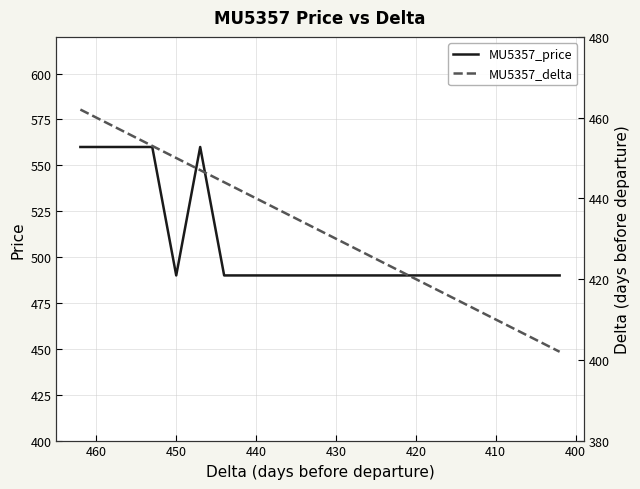

True or false: MU5357_price and MU5357_delta intersect in this chart.

False